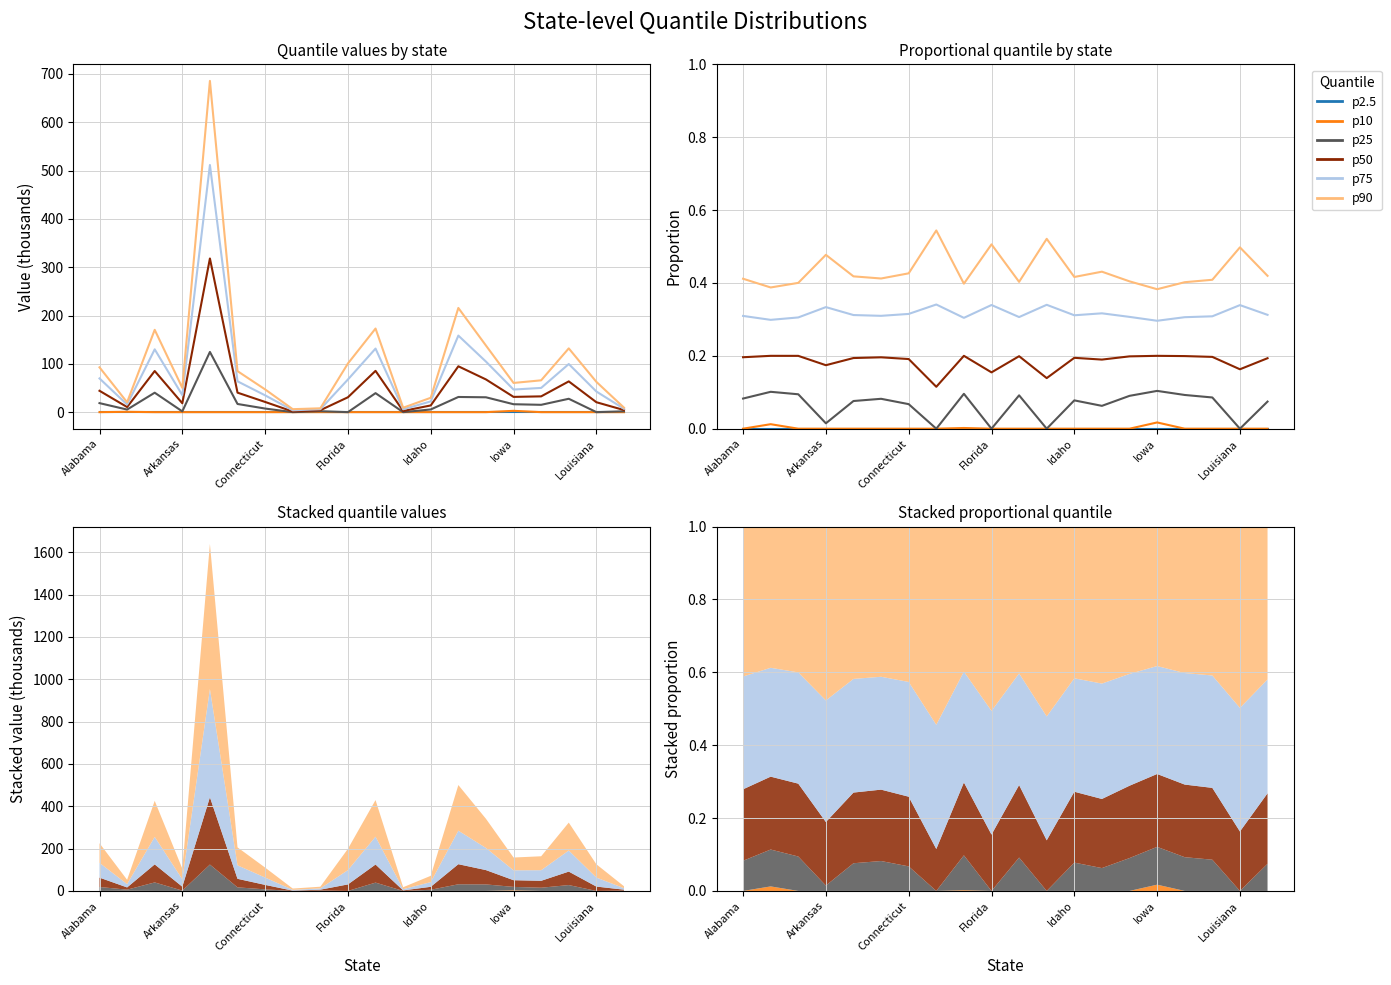

How many positive values does the p25 series have?

16